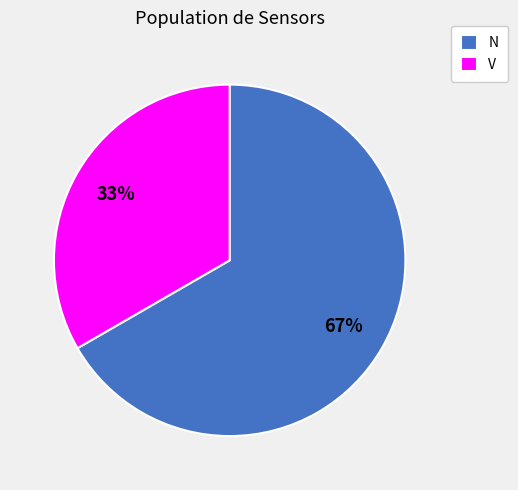

Combined, do V and N account for over 50%?

Yes